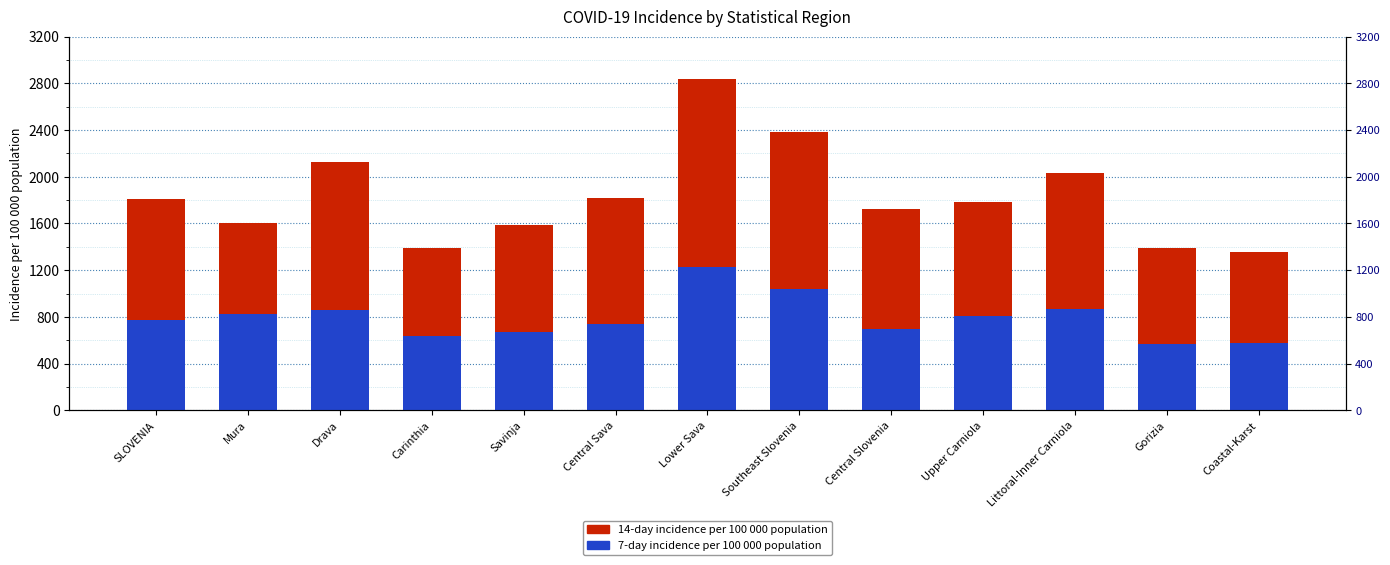

The 7-day incidence per 100 000 population series shows 1448.2 at Drava. True or false?

False